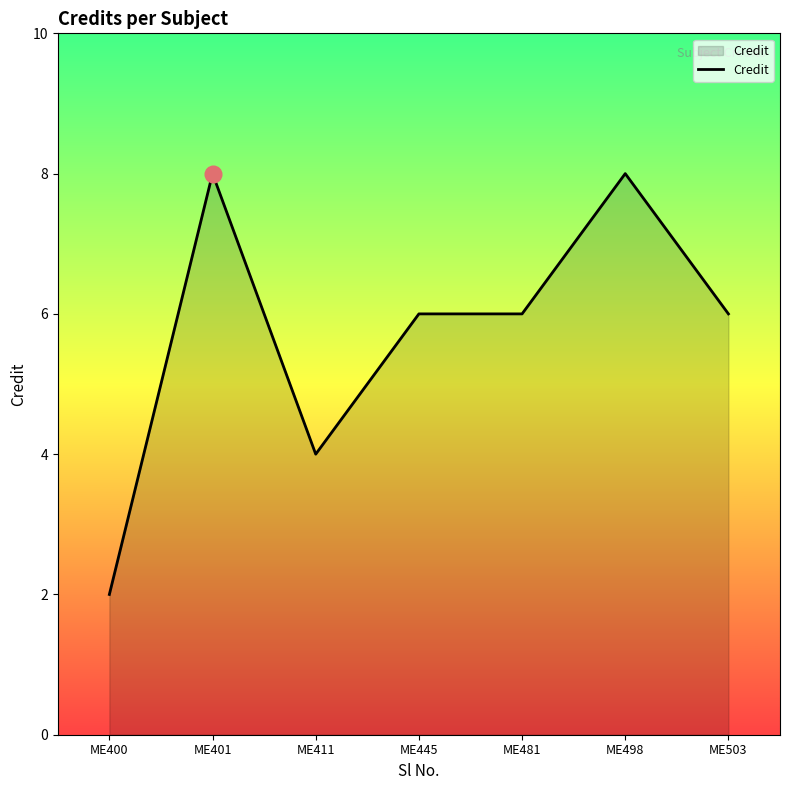

Does the chart have visible grid lines?

No